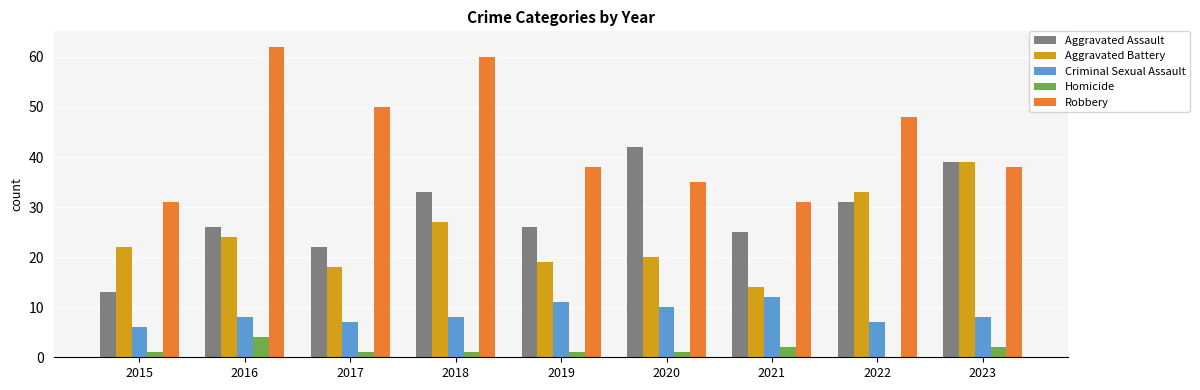

Which series has the largest total across all categories?

Robbery